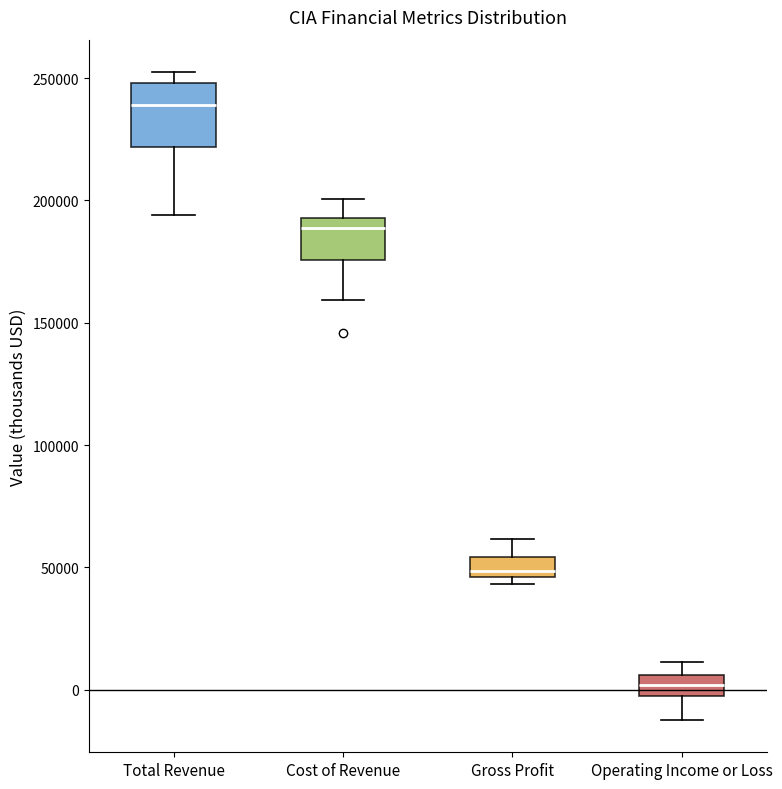

Where does the upper whisker of the box for Operating Income or Loss end on the y-axis? The values are not printed on the chart, so give them approximately, as read against the axis.

10000